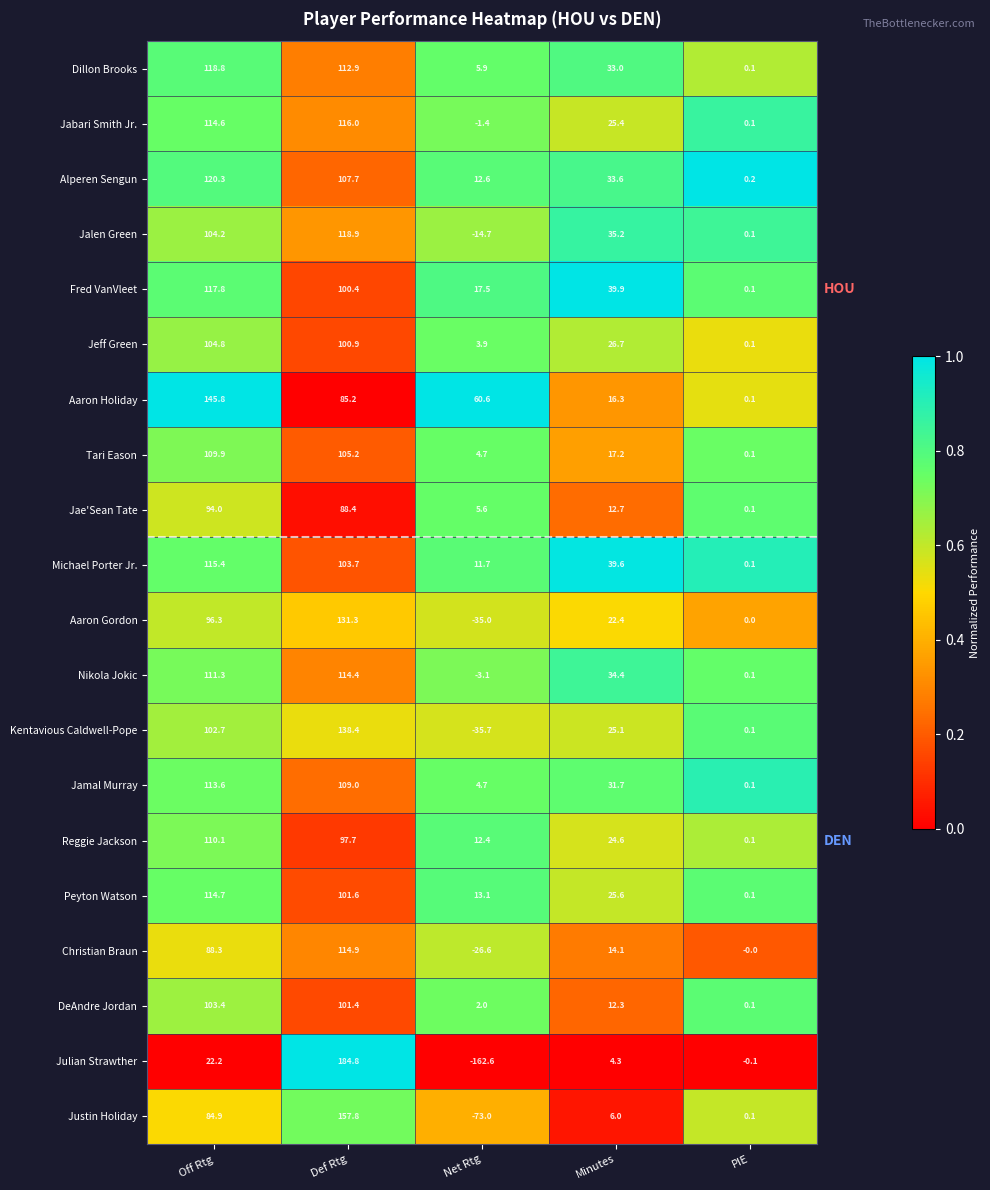

What is the difference between the maximum and minimum values in the Jeff Green series?

104.7